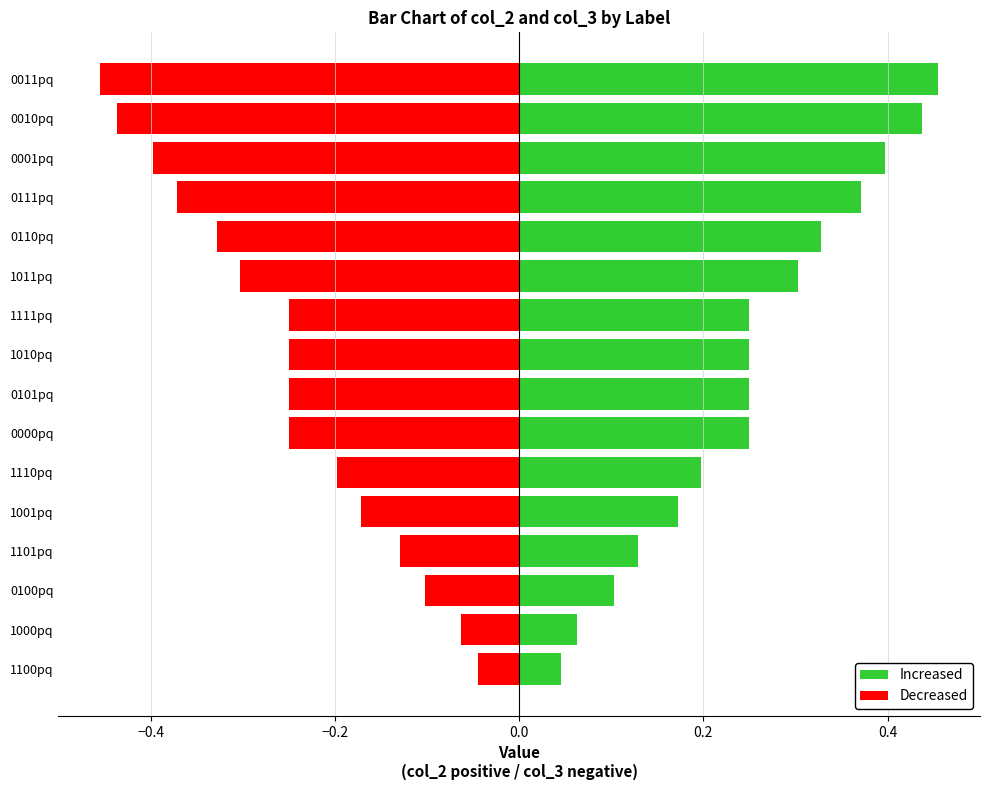

List the series in order of their overall mean, highest first.

Increased, Decreased